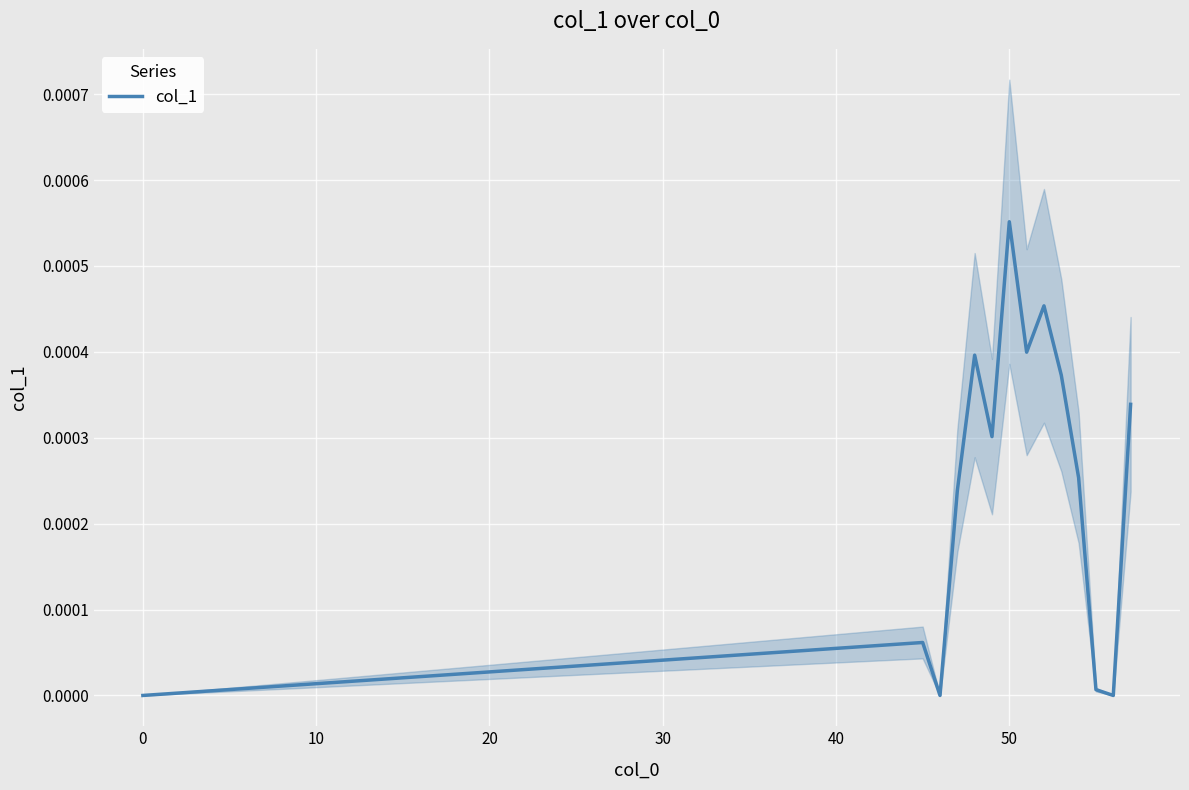

At which label does col_1 reach its peak?

50